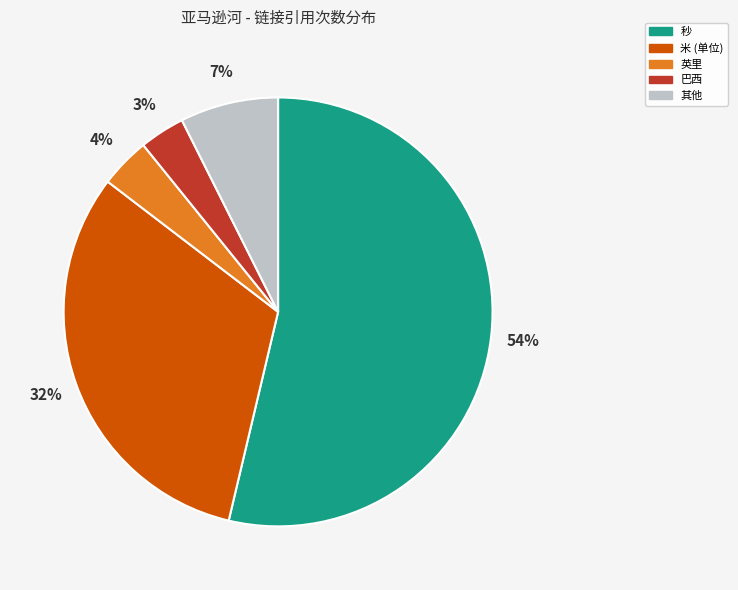

To the nearest percent, what percentage of the pie is 秒?

54%